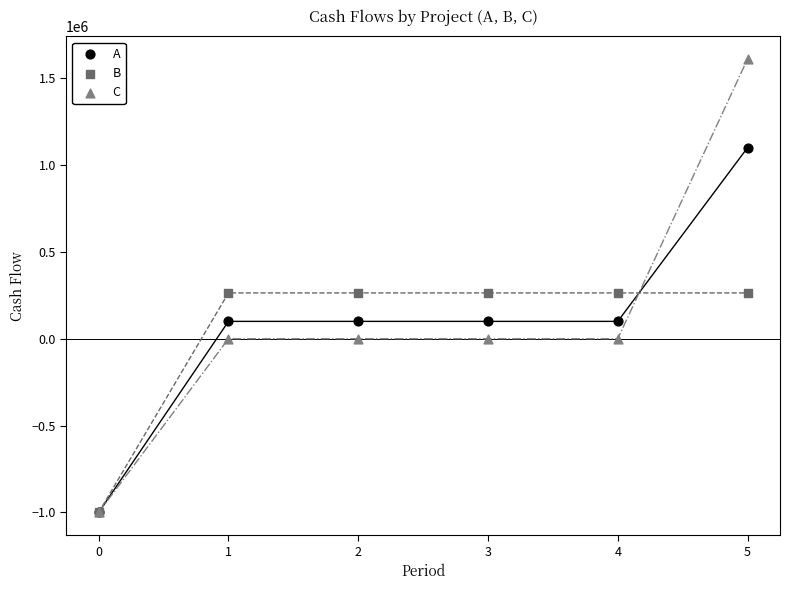

What are all the series names shown in the legend?

A, B, C